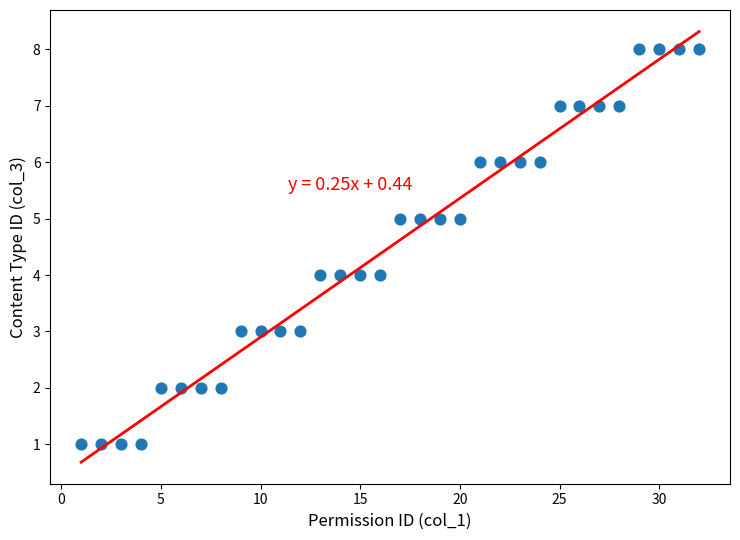

What is the range of X values (max minus min)?

31